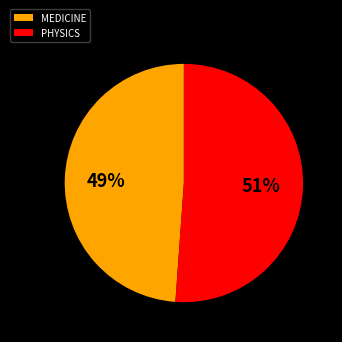

How many segments does this pie chart have?

2